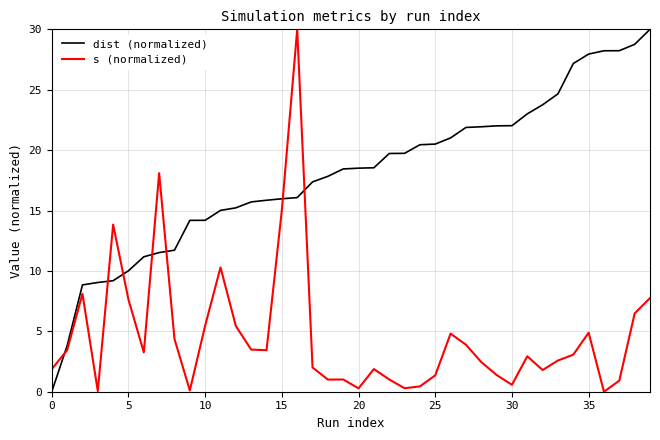

How many lines are shown in the chart?

2